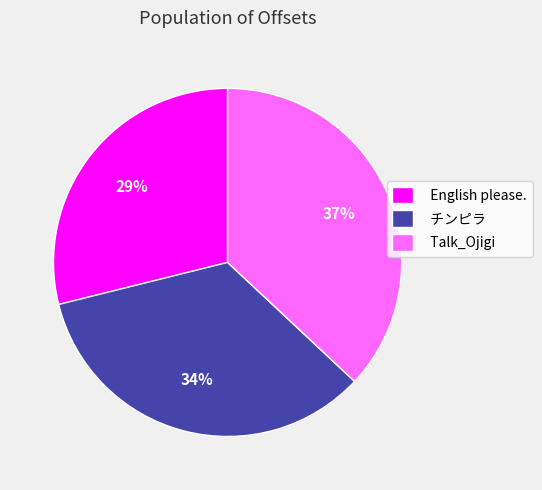

What is the largest slice in the pie chart?

Talk_Ojigi